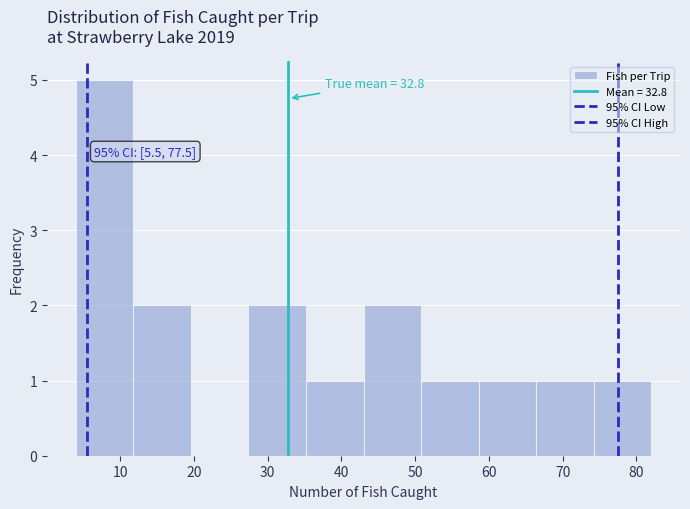

Which range on the x-axis has the tallest bar?

4.0 to 11.8